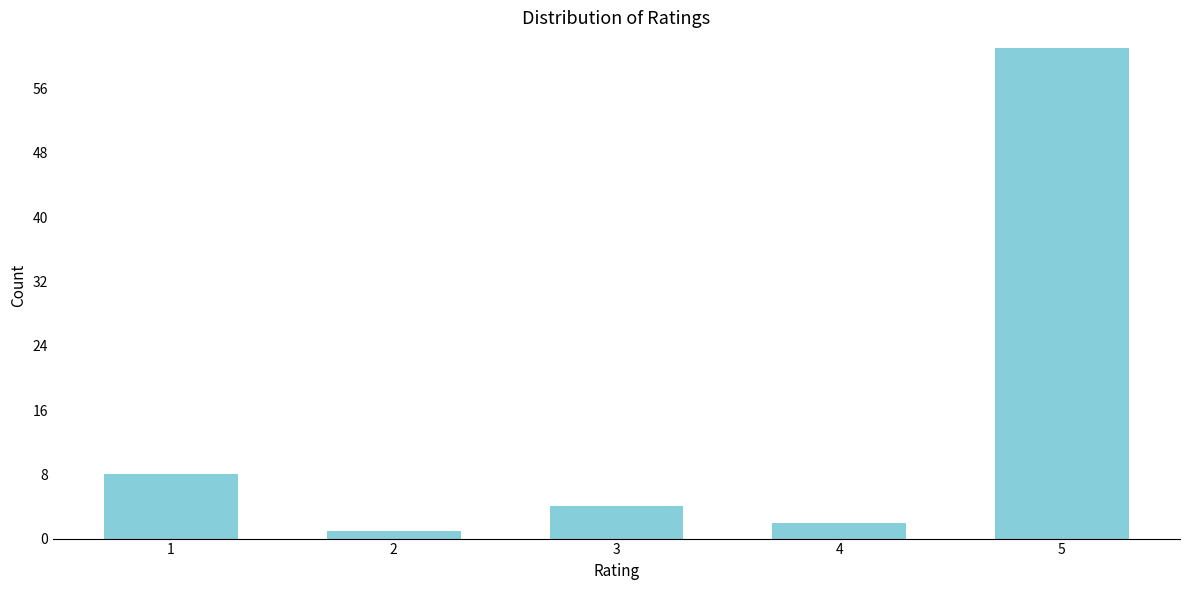

Reading left to right, what are all the values shown in this chart?

8	1	4	2	61